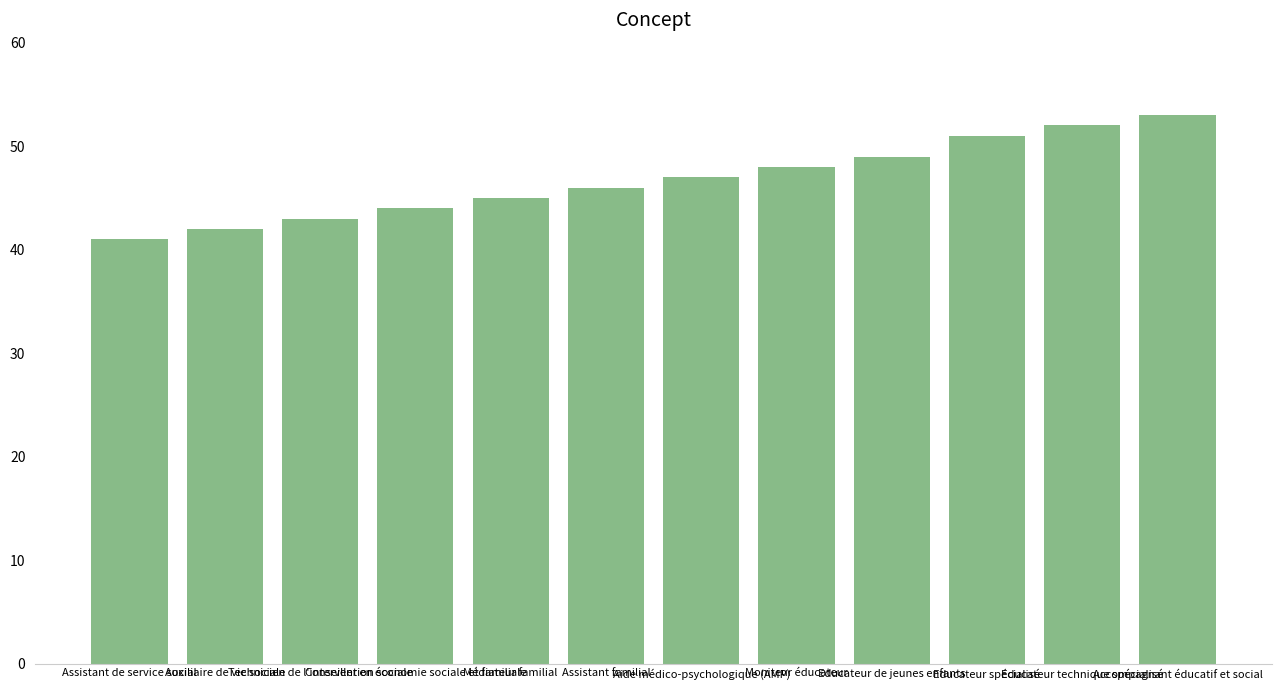

At which category does the chart reach its peak across all series?

Accompagnant éducatif et social